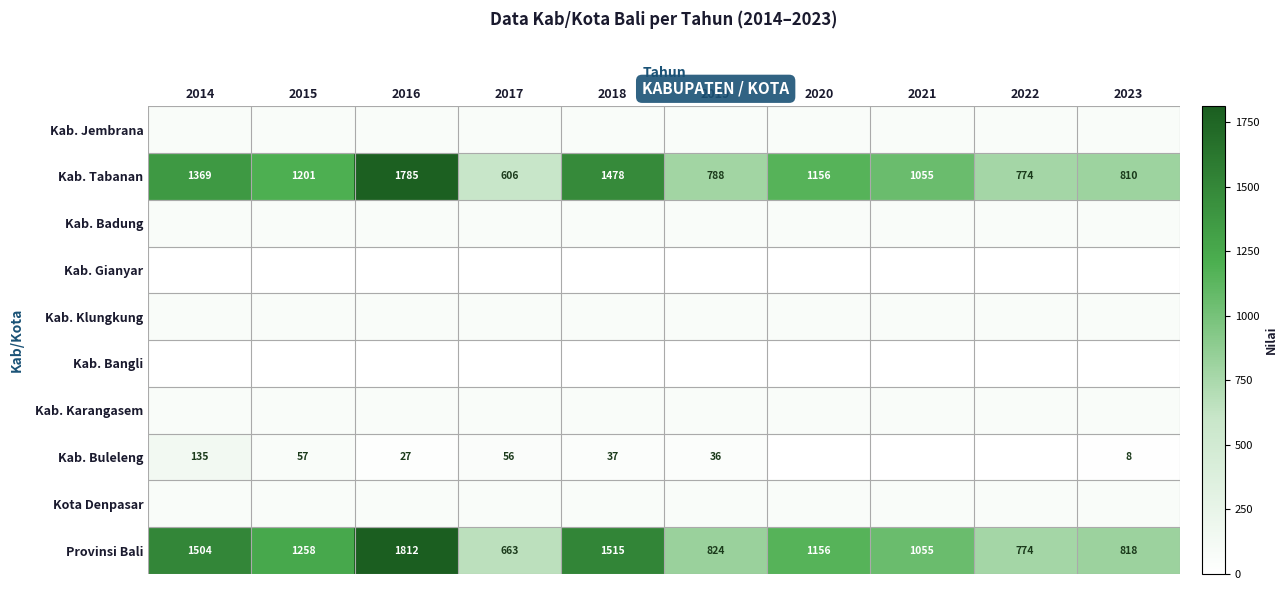

The value of Provinsi Bali at 2015 is 1258. True or false?

True